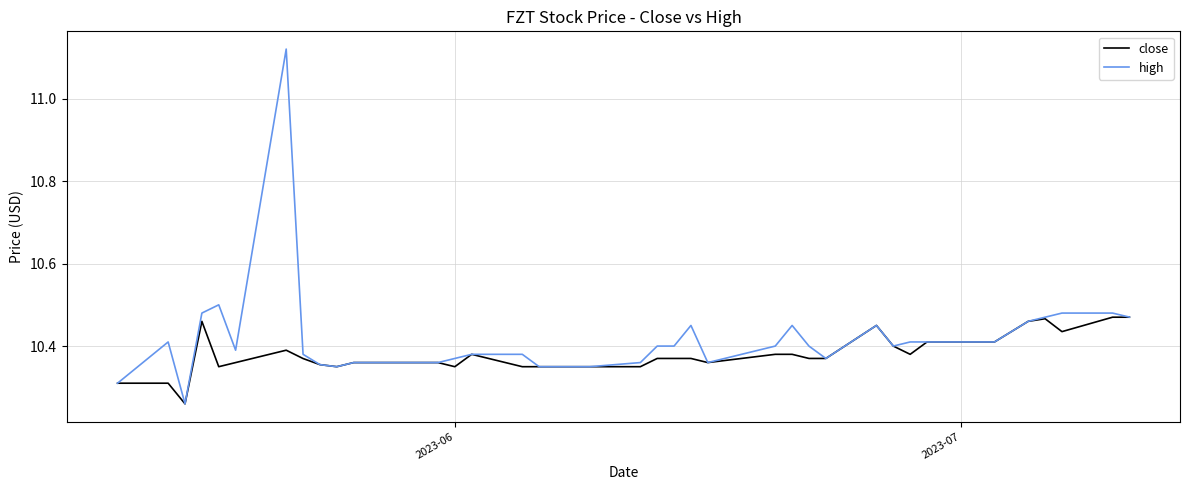

Does the chart display data point markers on the line(s)?

No